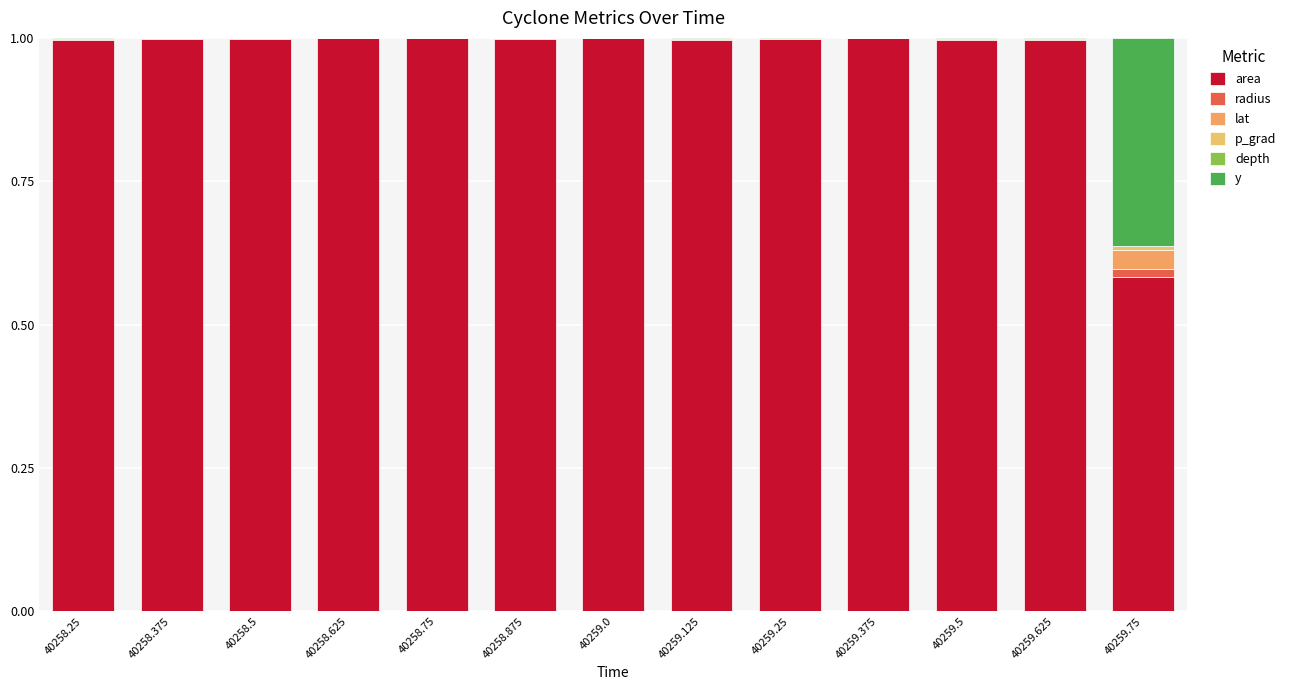

Which has a higher value, 40258.375 or 40258.625?

40258.625